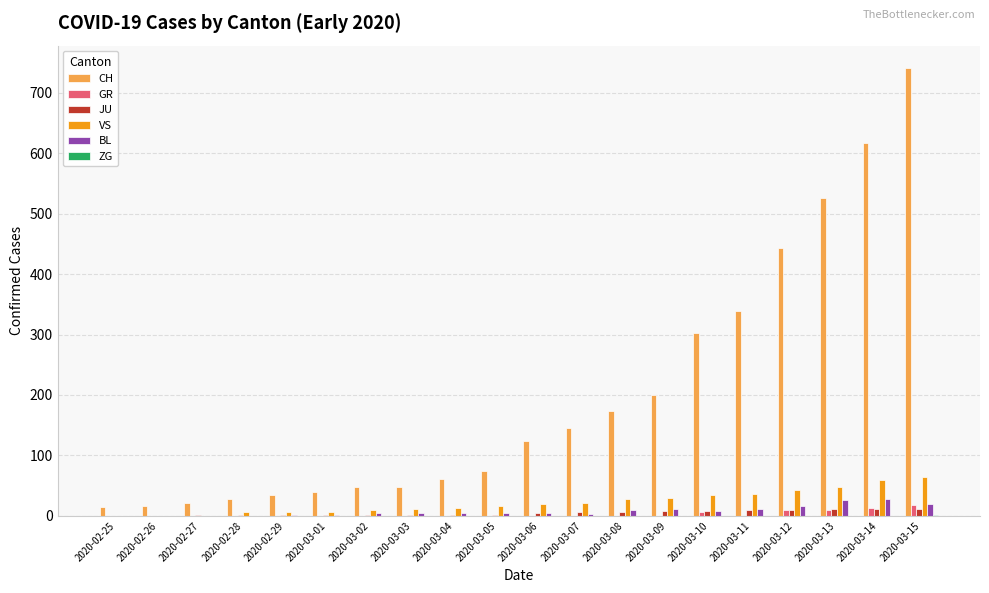

Is the value of CH at 2020-03-04 greater than the value of VS at 2020-03-12?

Yes